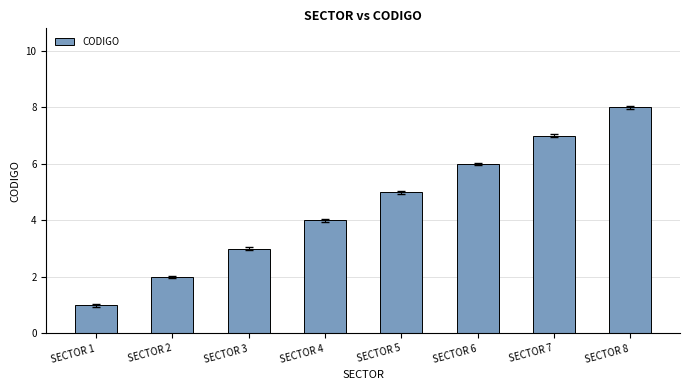

The chart shows a value of 6 at SECTOR 6. True or false?

True